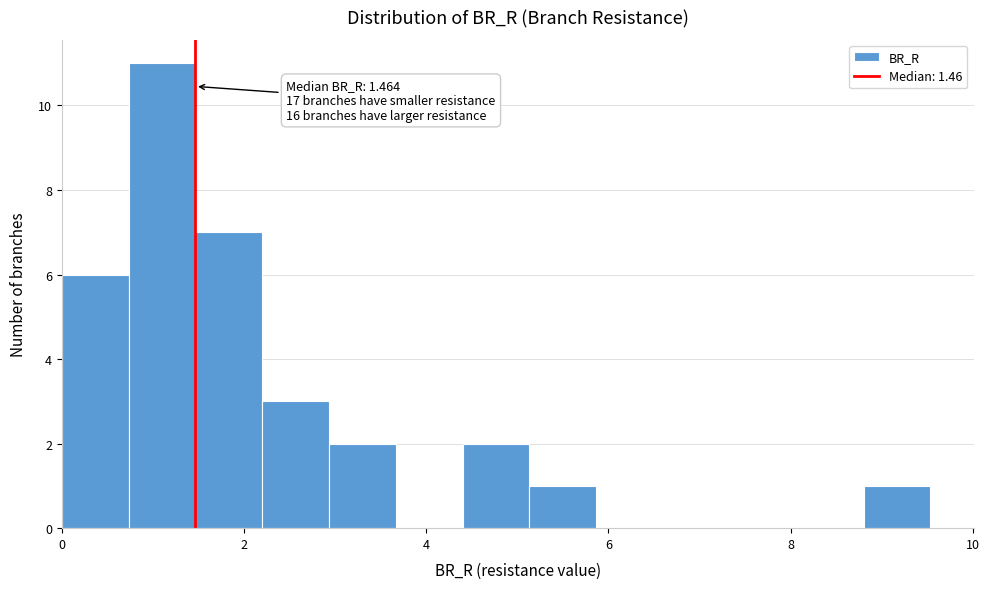

Around what value on the x-axis is the tallest bar? Give the approximate position of its centre, as read against the axis.

1.0